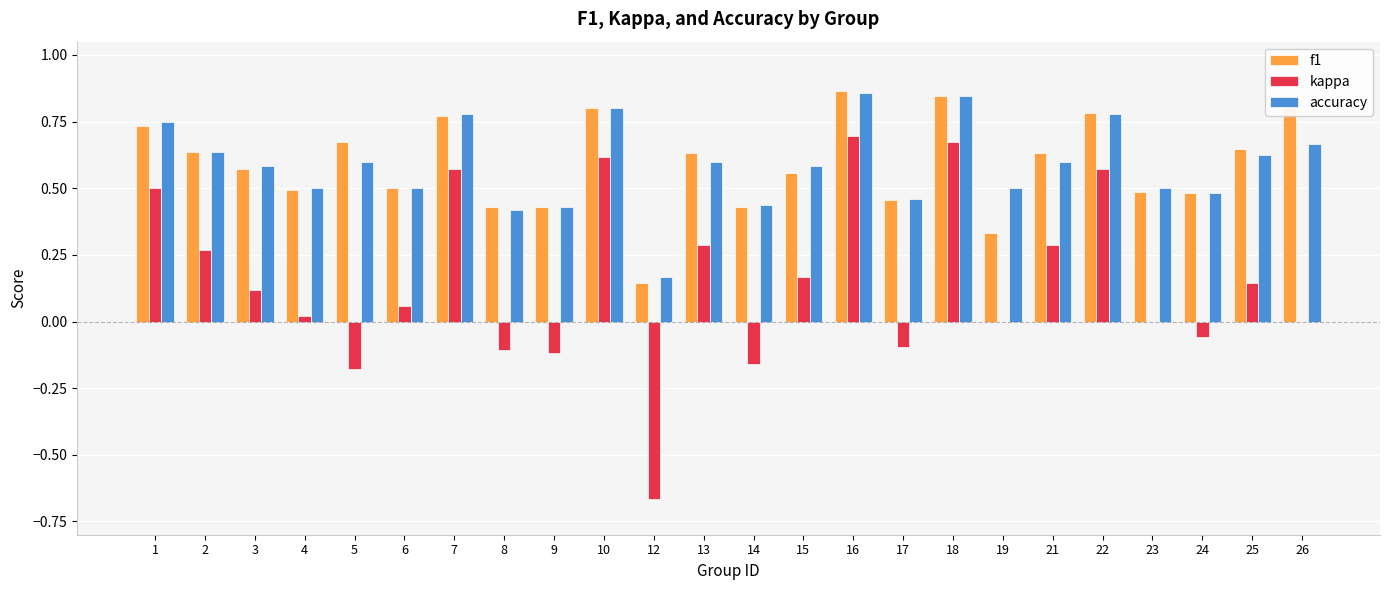

Which series changed the most between 1 and 23?

kappa